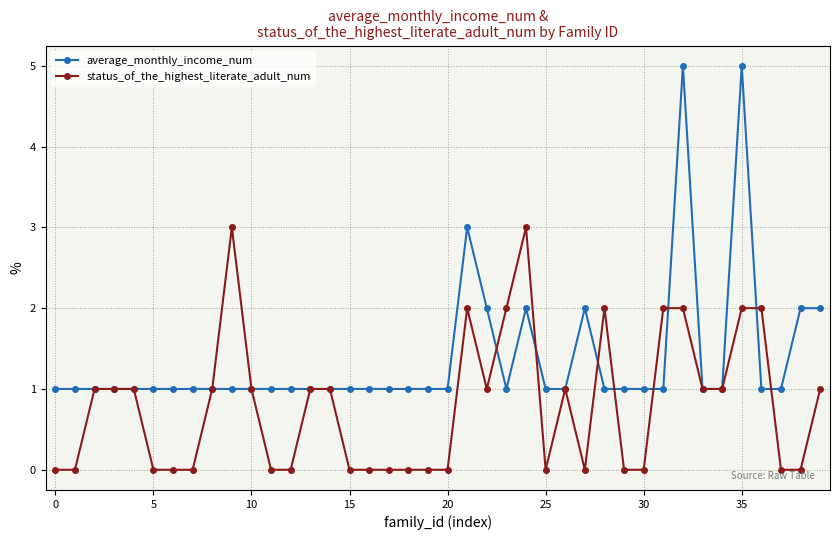

What is the maximum value shown in the chart?

5